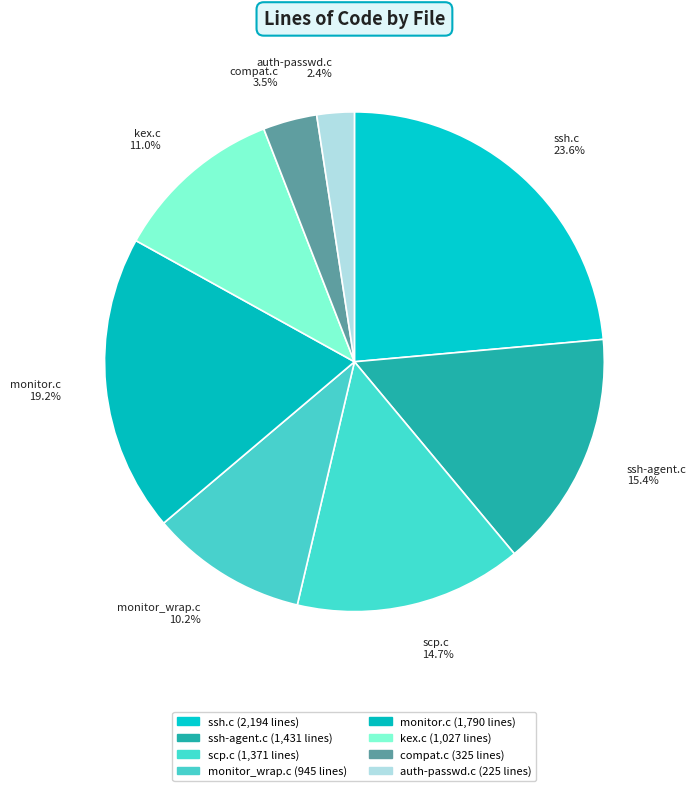

What is the largest slice in the pie chart?

ssh.c